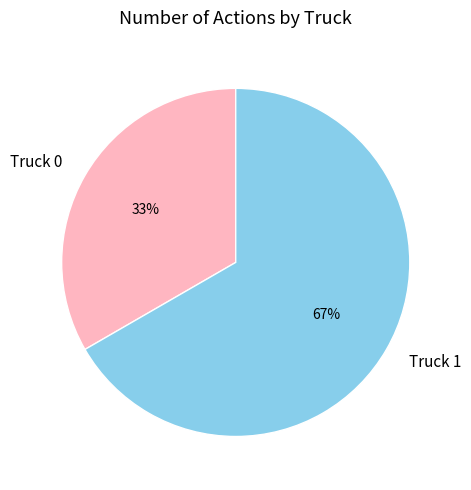

Which category has the biggest portion of the pie?

Truck 1